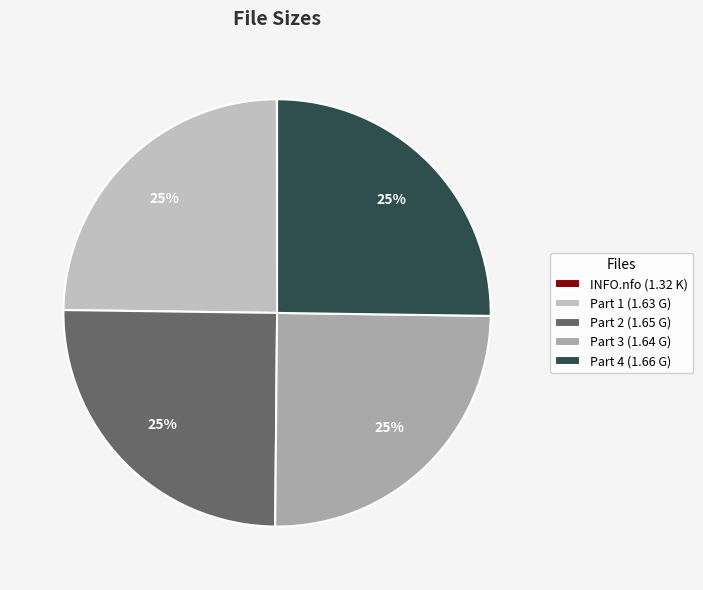

Which category has the smallest portion of the pie?

INFO.nfo